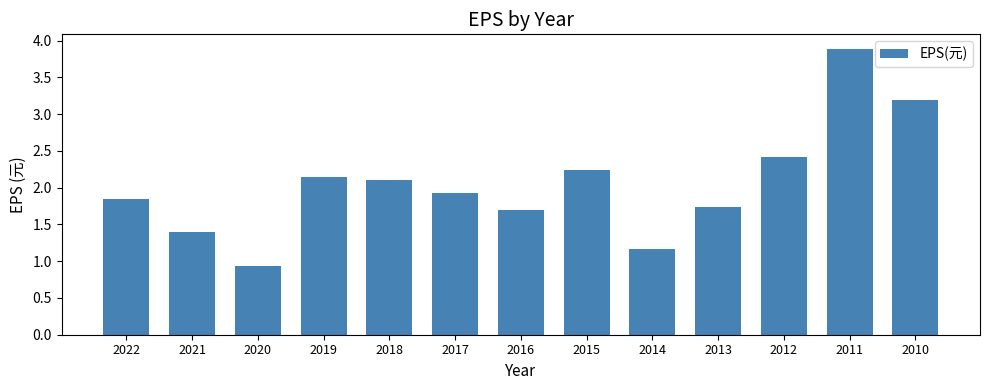

What is the approximate value at 2020?

0.9